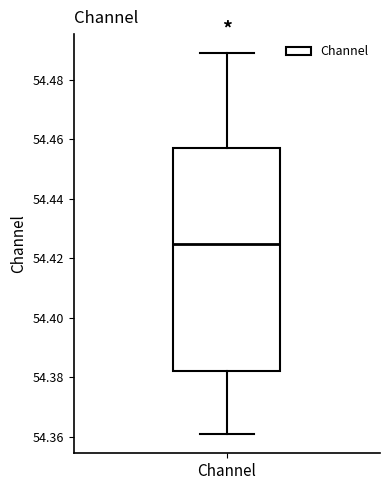

Where does the median line of the box for Channel sit on the y-axis? The values are not printed on the chart, so give them approximately, as read against the axis.

54.424